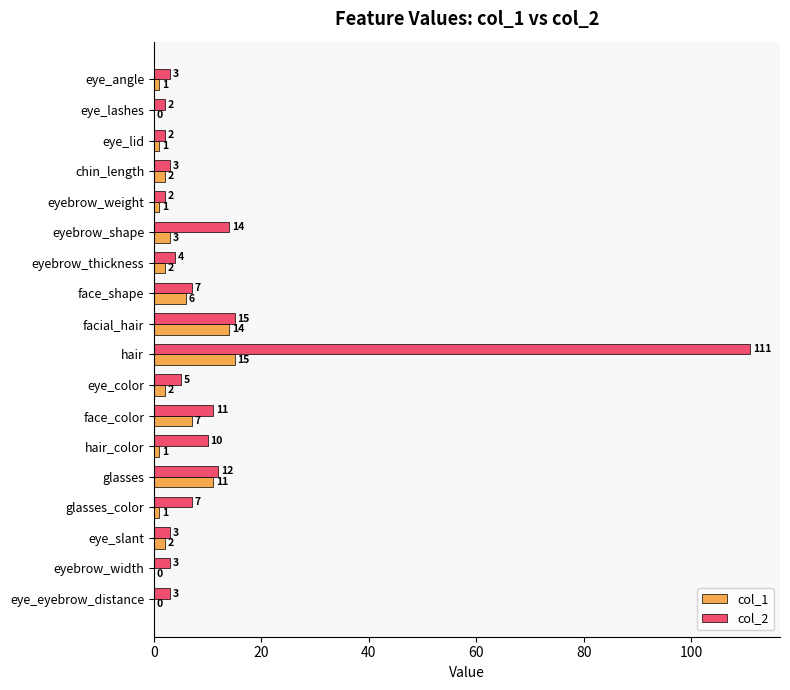

The col_1 series shows 7 at eye_eyebrow_distance. True or false?

False